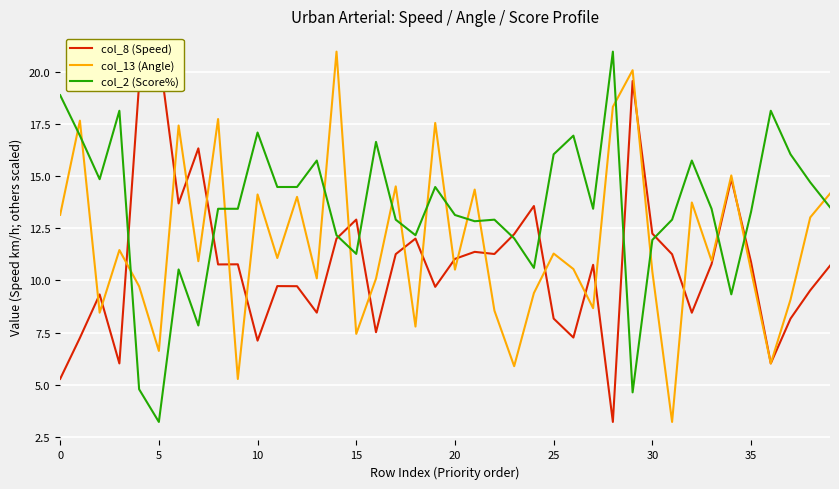

Does the chart display data point markers on the line(s)?

No